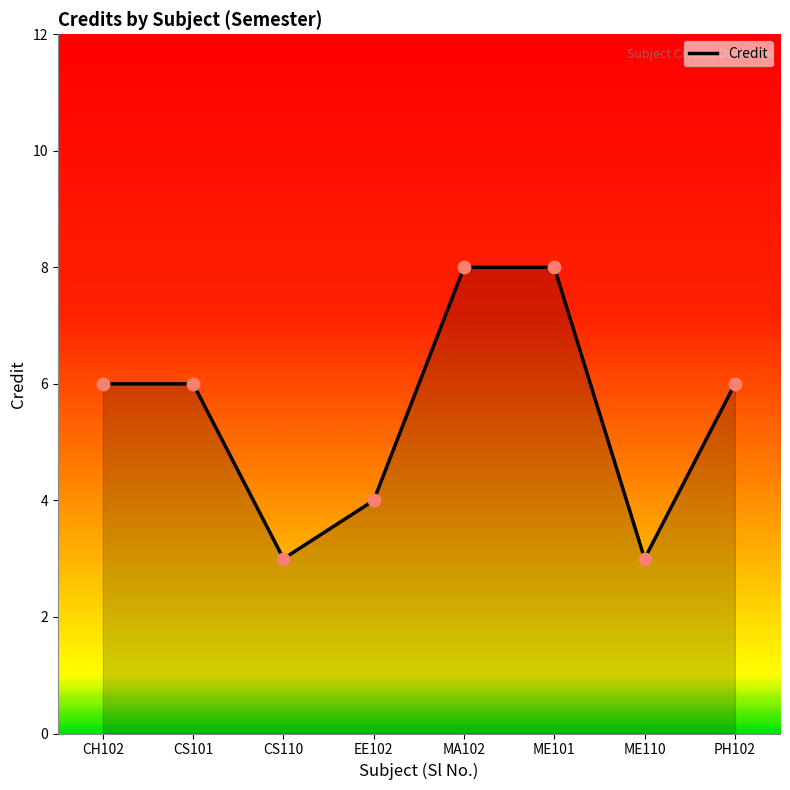

What is the change in value from CS110 to EE102?

+1